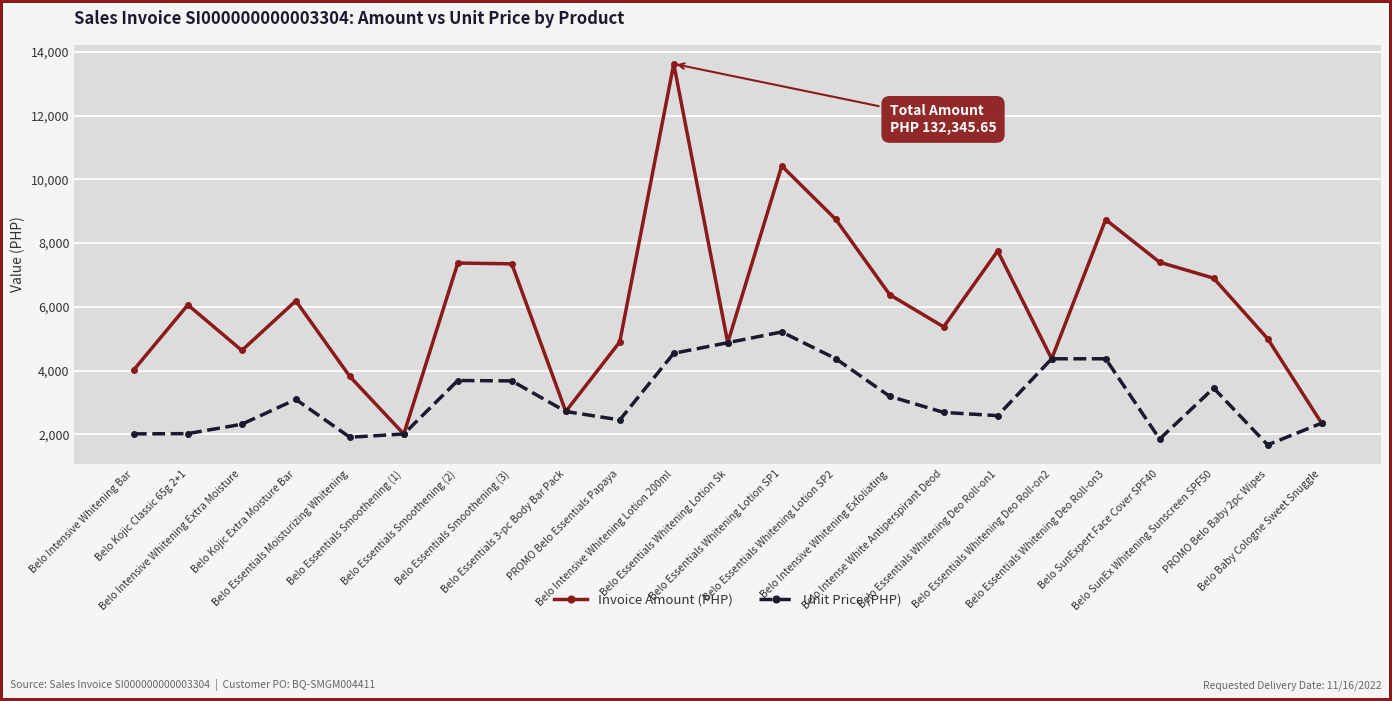

True or false: Invoice Amount (PHP) has more than 1 points higher than both neighbors.

True